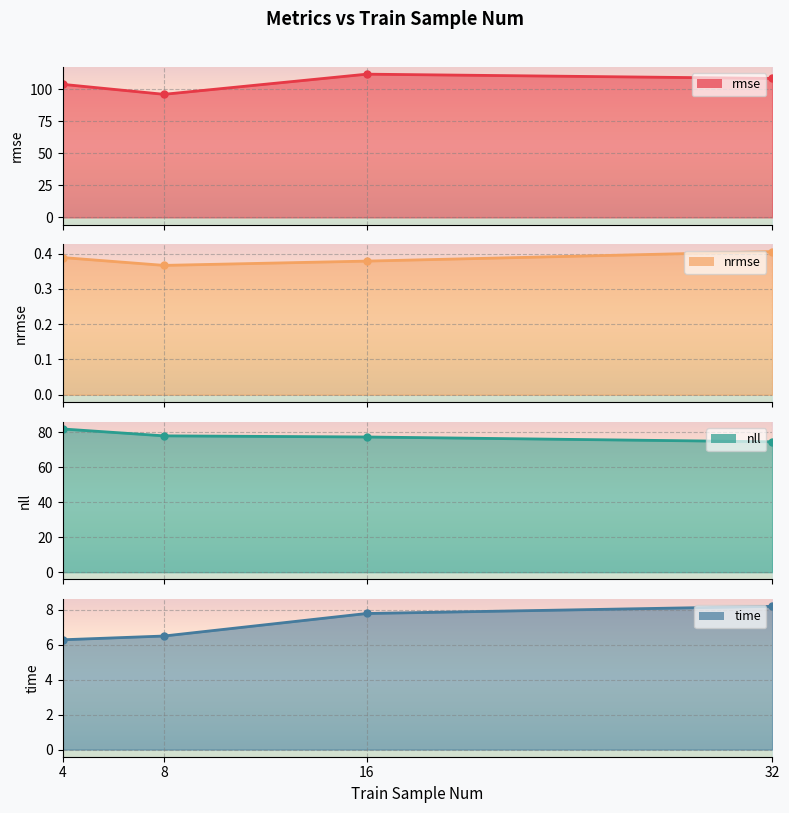

True or false: nrmse line and nll line cross at least once.

False